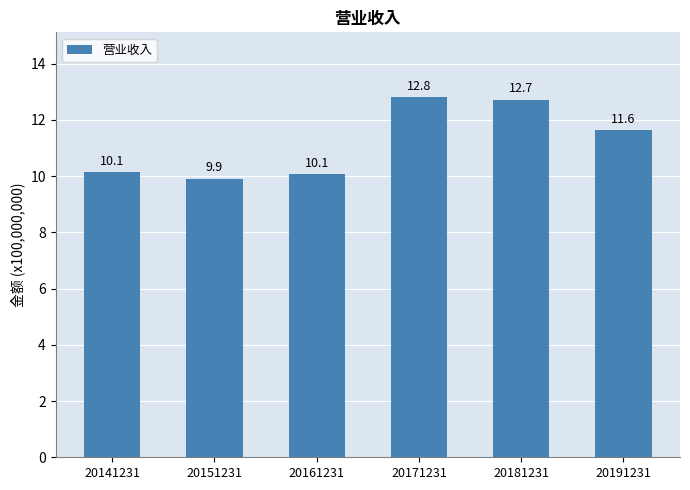

What is the value of the 5th bar from the left?

12.7